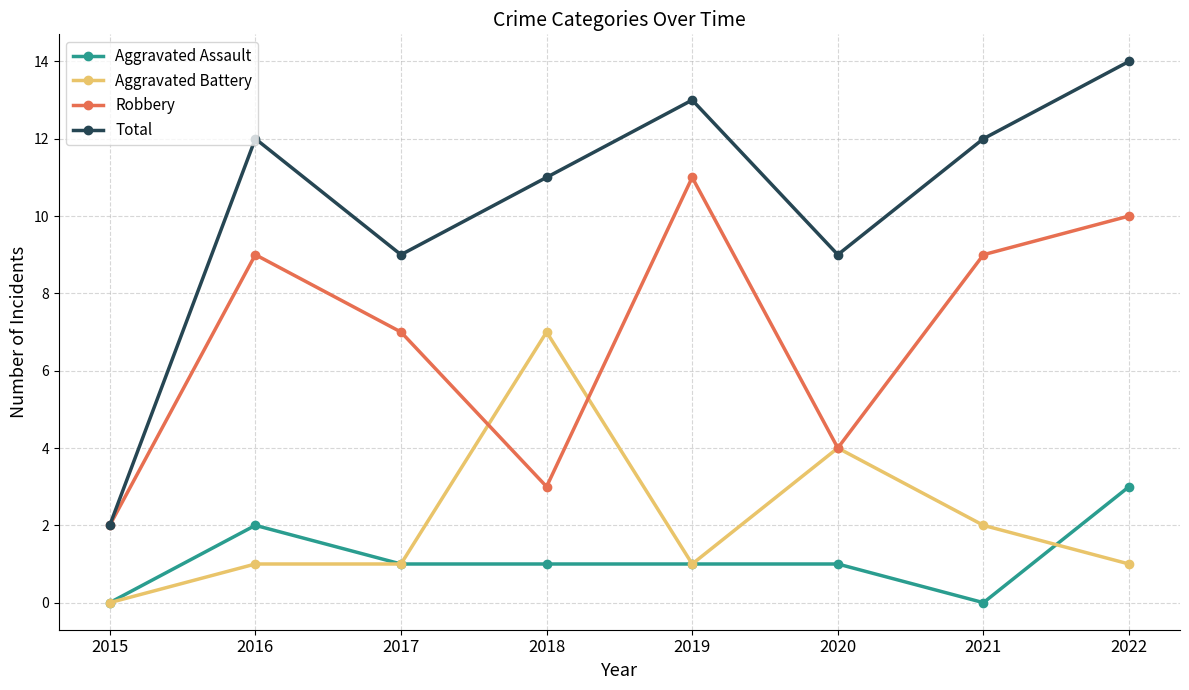

After their last crossing, which series has the higher values: Aggravated Assault or Aggravated Battery?

Aggravated Assault